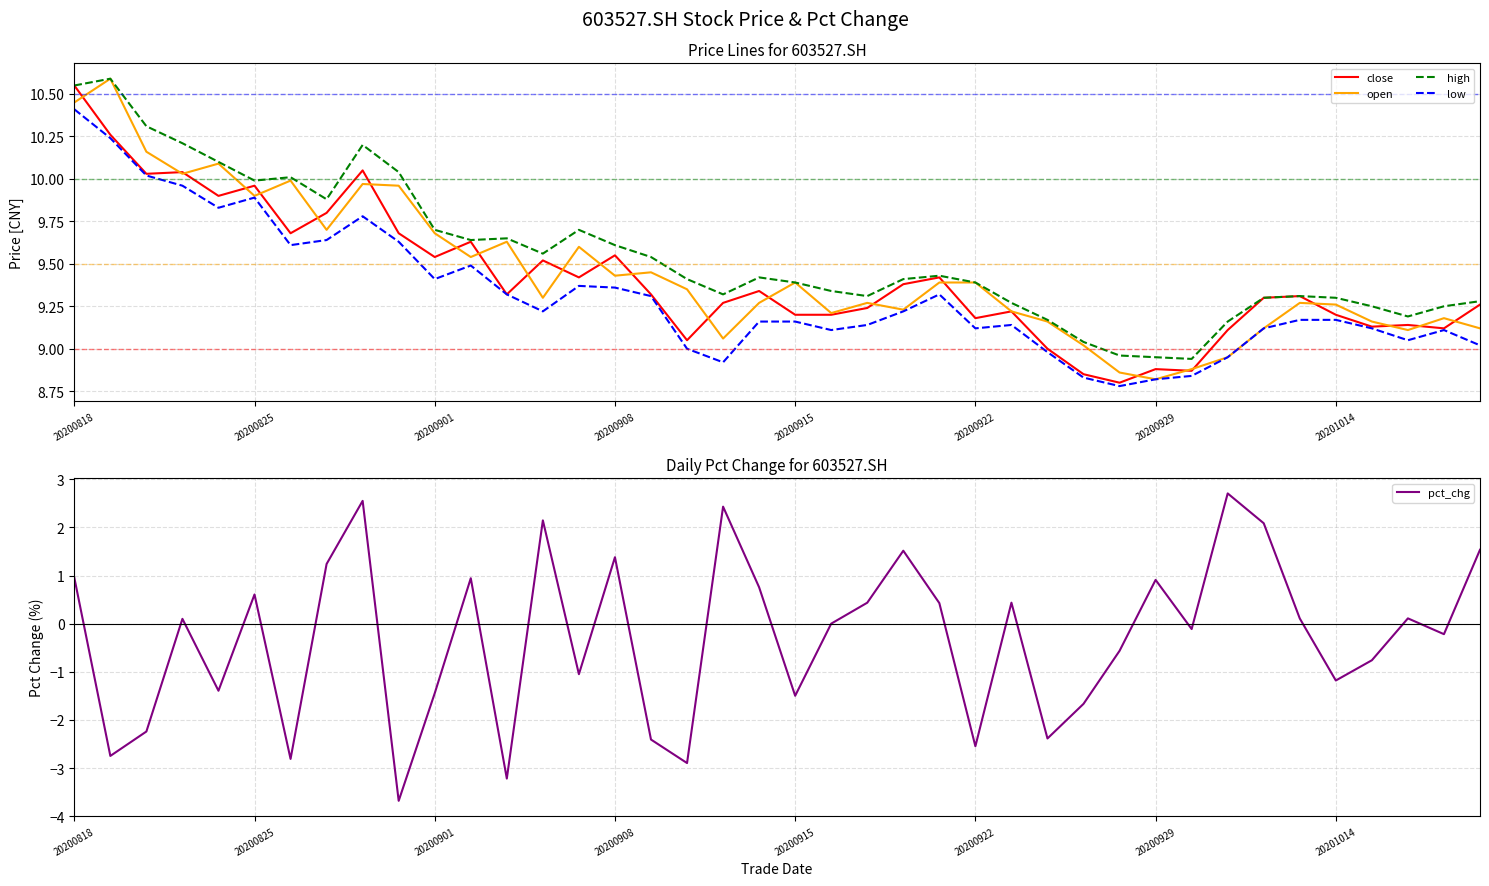

True or false: pct_chg and low intersect in this chart.

False